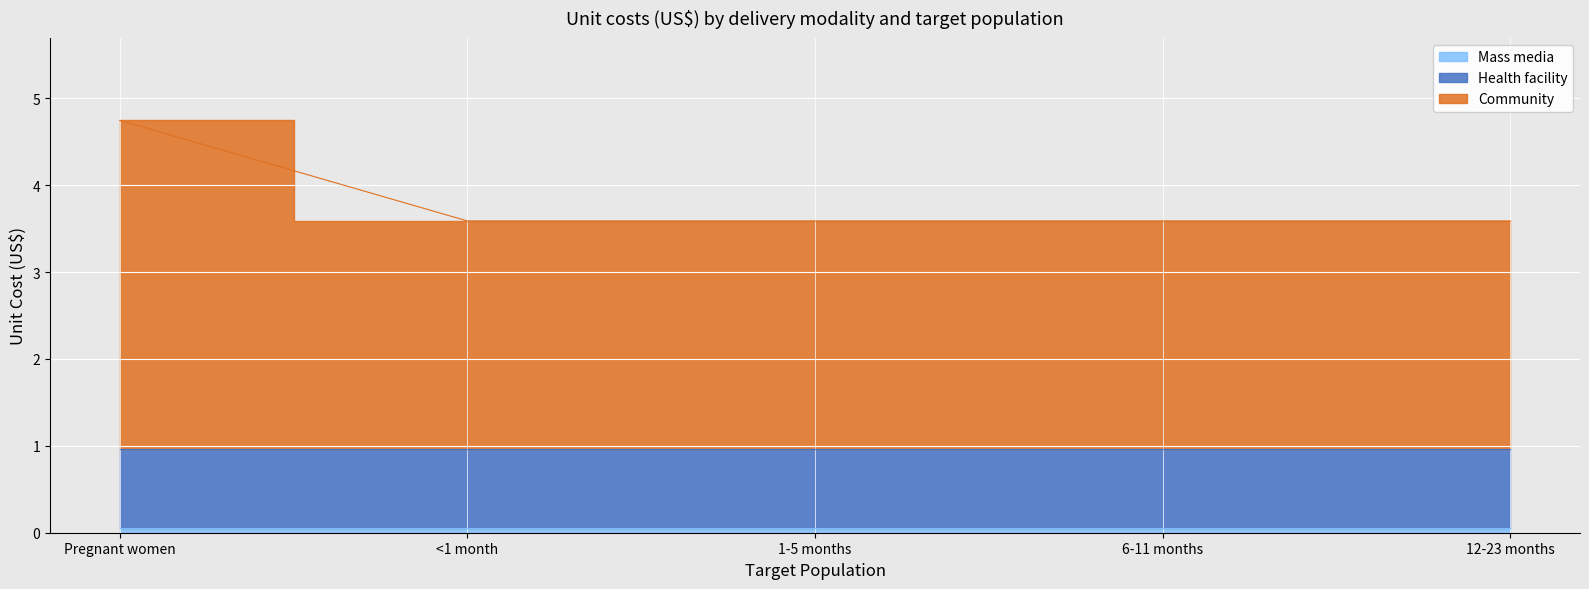

At 6-11 months, list the series in order from largest to smallest.

Community, Health facility, Mass media